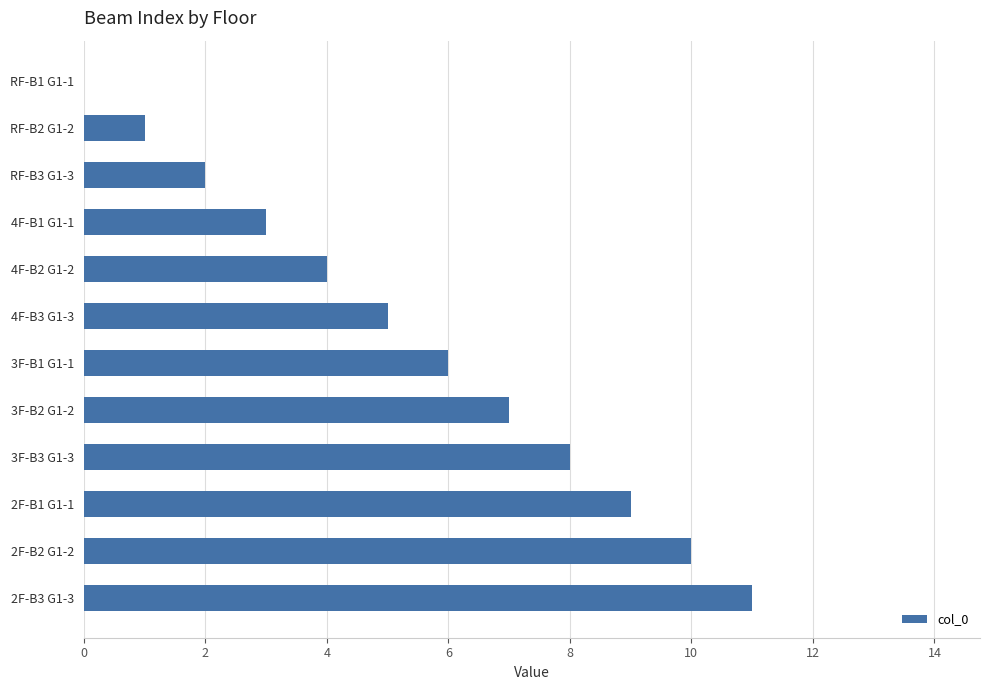

Is it true that the value at 4F-B3 G1-3 is 5?

True